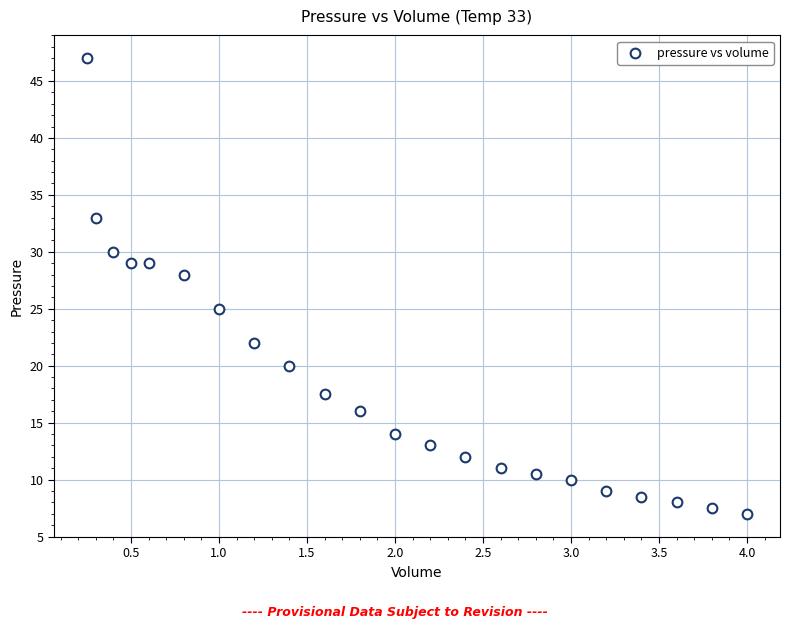

What is the range of X values (max minus min)?

3.8